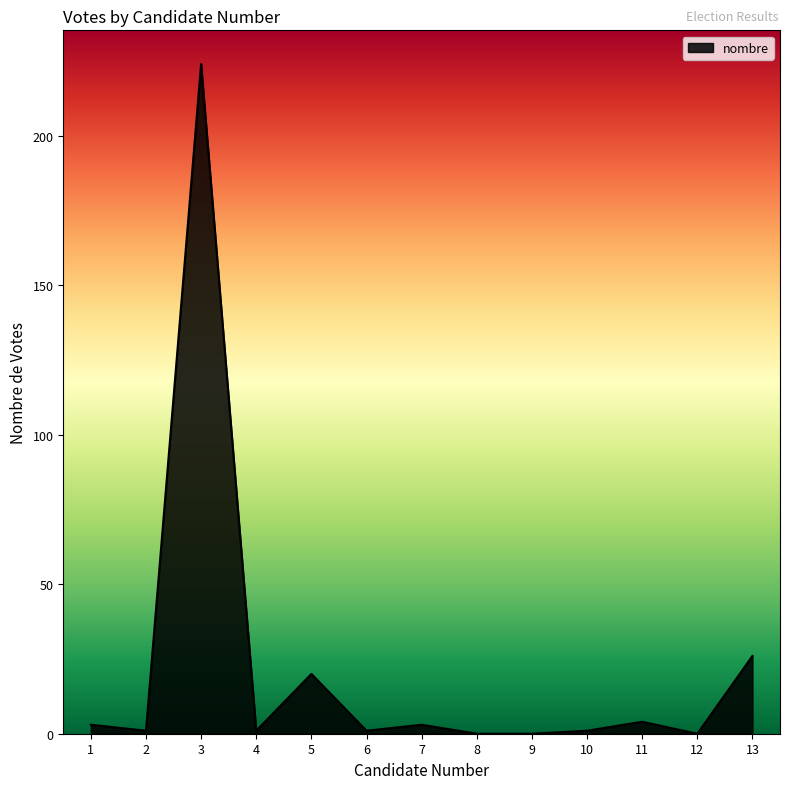

What is the change in value from 10 to 12?

-1